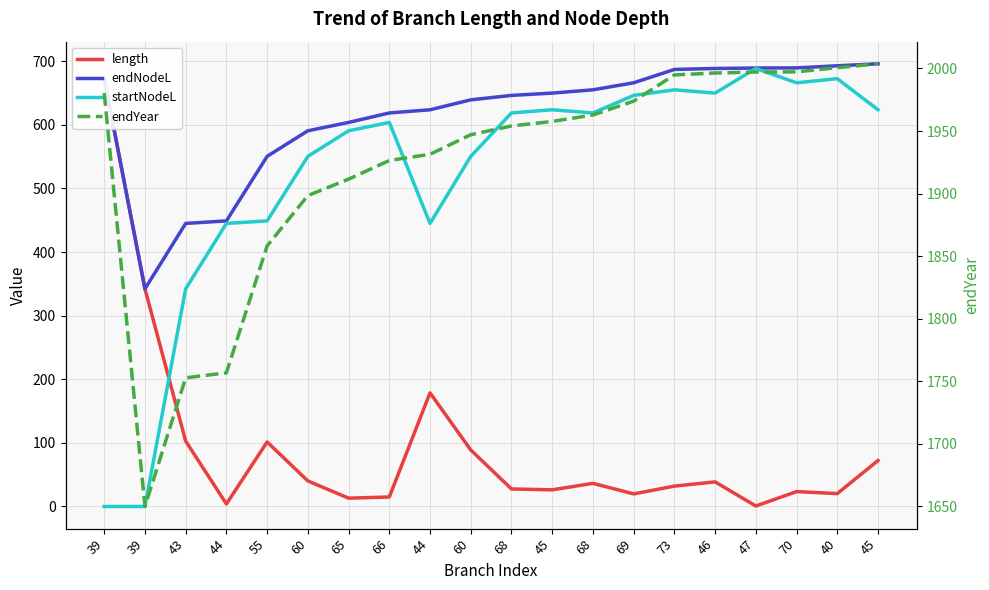

How many lines are shown in the chart?

4